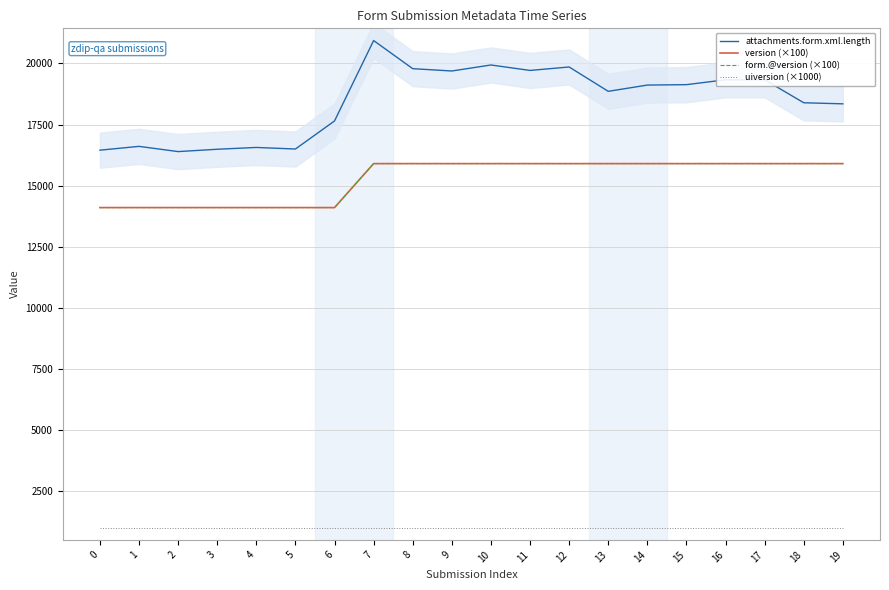

Which series has the largest range (max minus min)?

attachments.form.xml.length